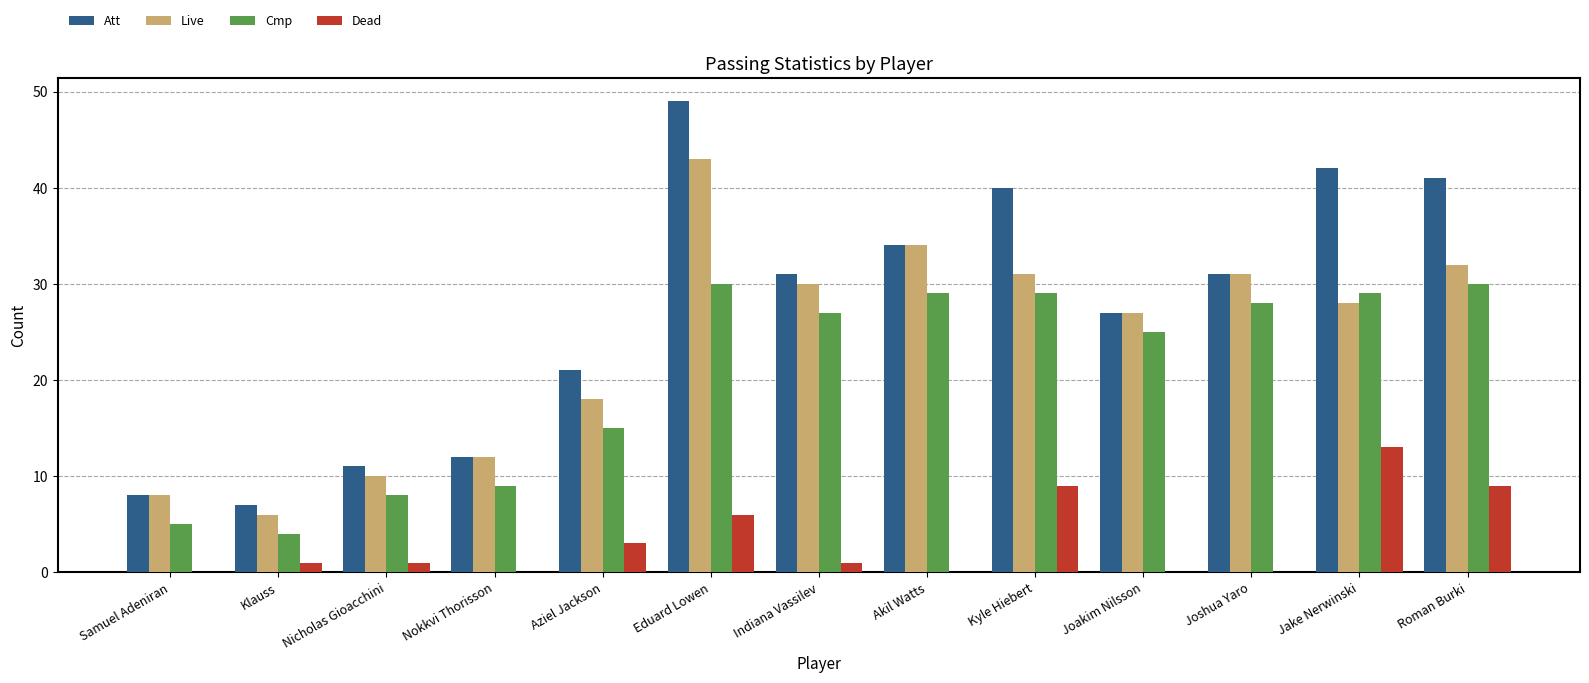

What are all the series names shown in the legend?

Att, Live, Cmp, Dead